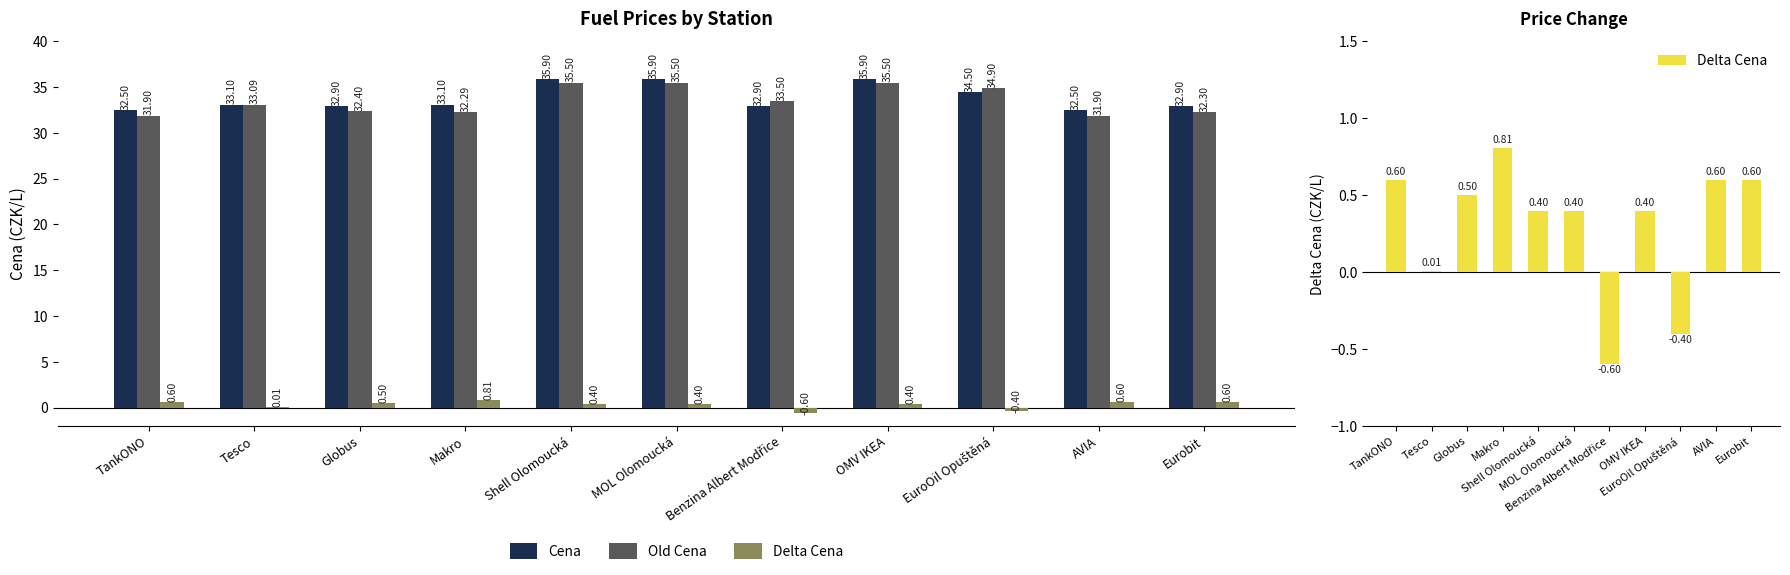

At which label is Delta Cena closest to 0?

Tesco